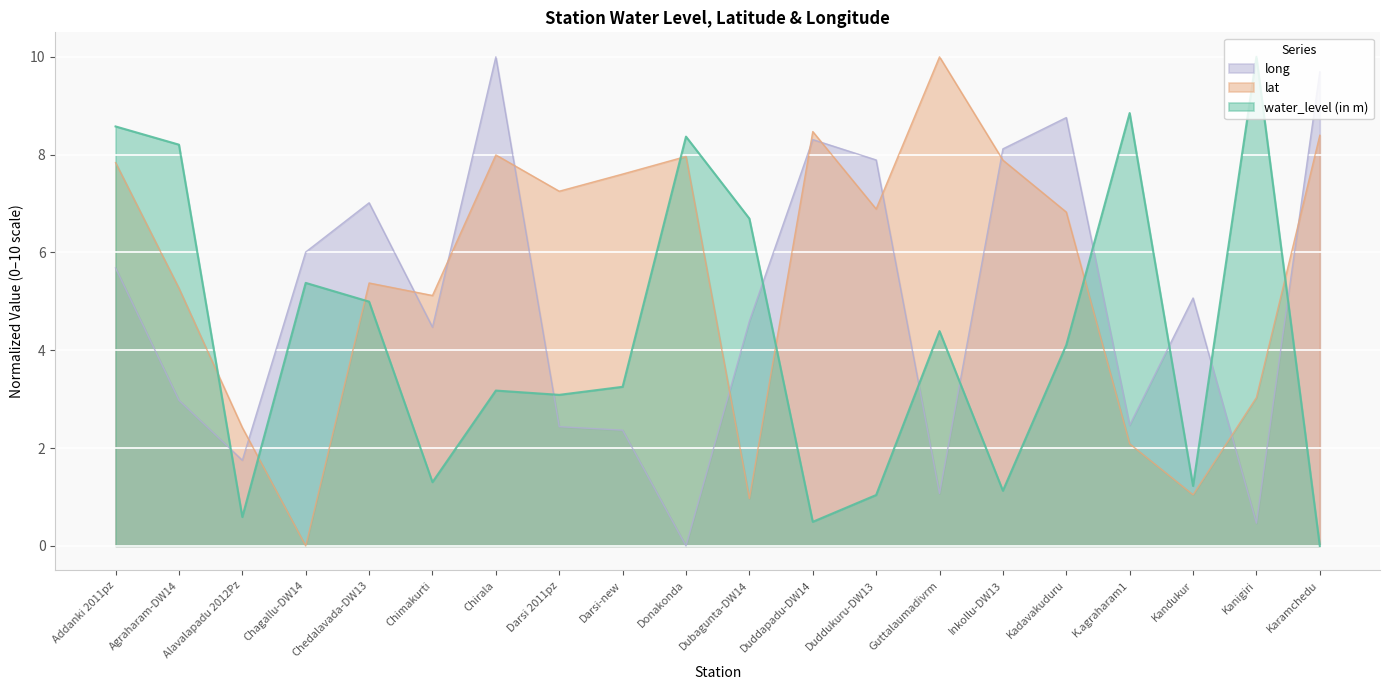

At how many categories does at least one series exceed 2?

20